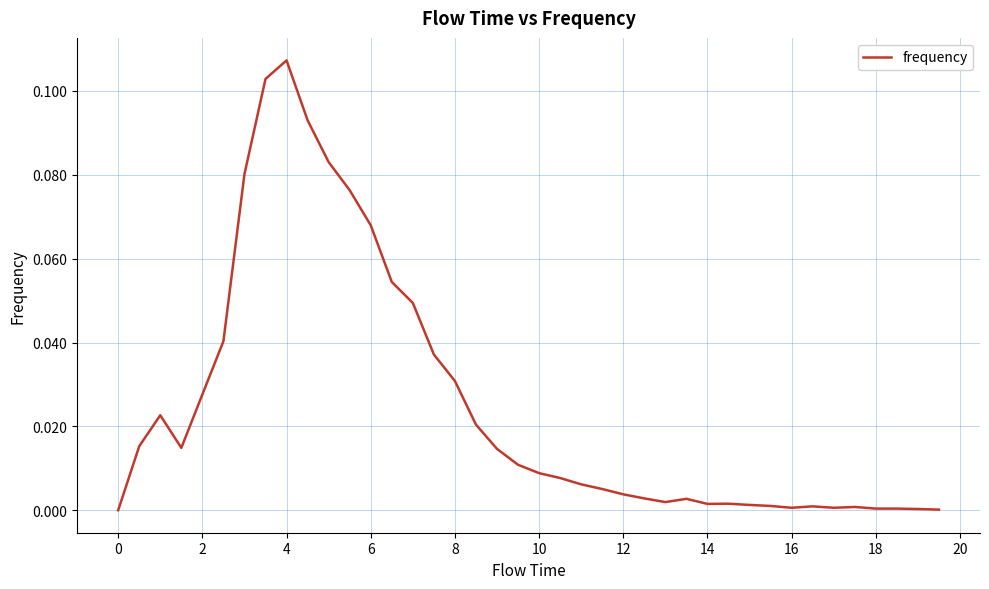

Which has a higher value, 4 or 10?

4